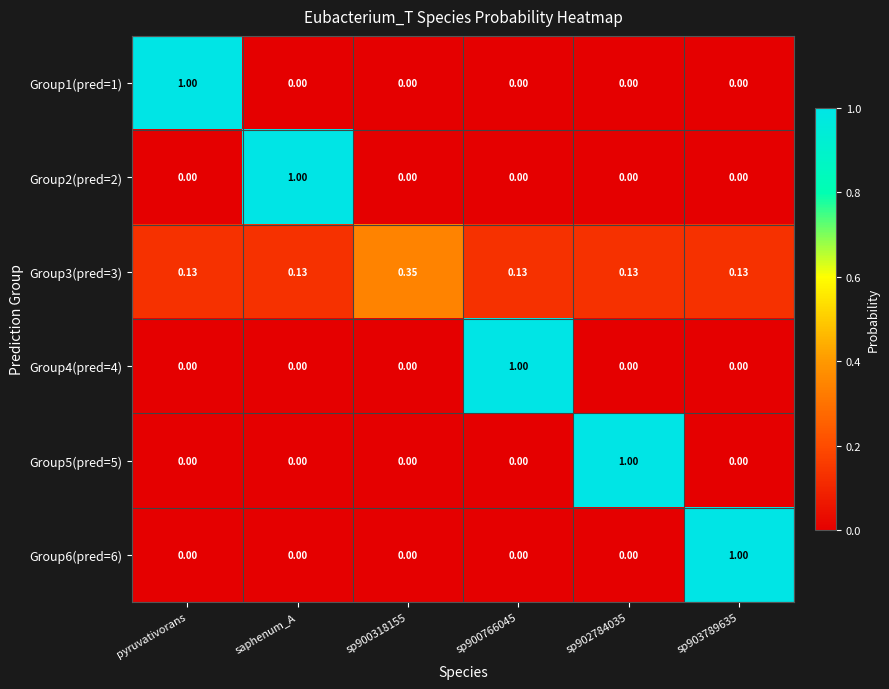

What is the greatest value displayed?

1.0